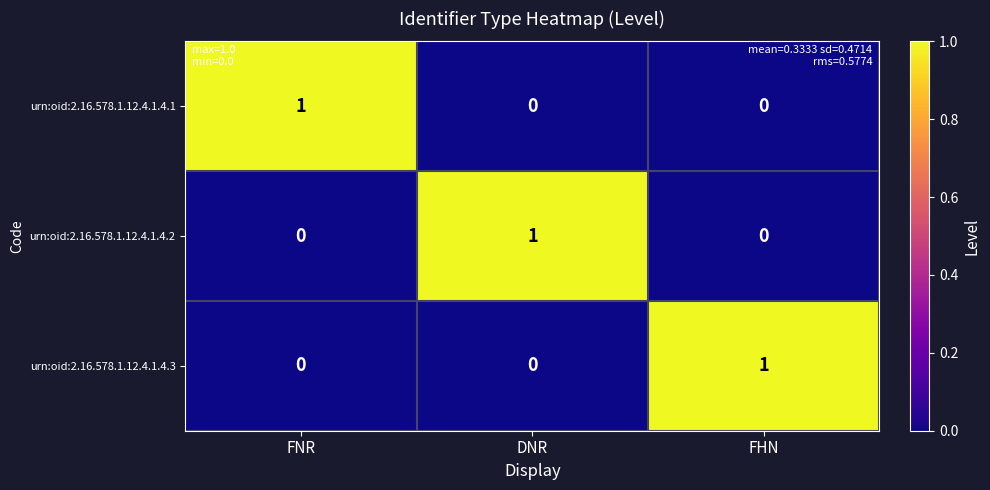

Is the value of urn:oid:2.16.578.1.12.4.1.4.2 at DNR greater than the value of urn:oid:2.16.578.1.12.4.1.4.3 at DNR?

Yes